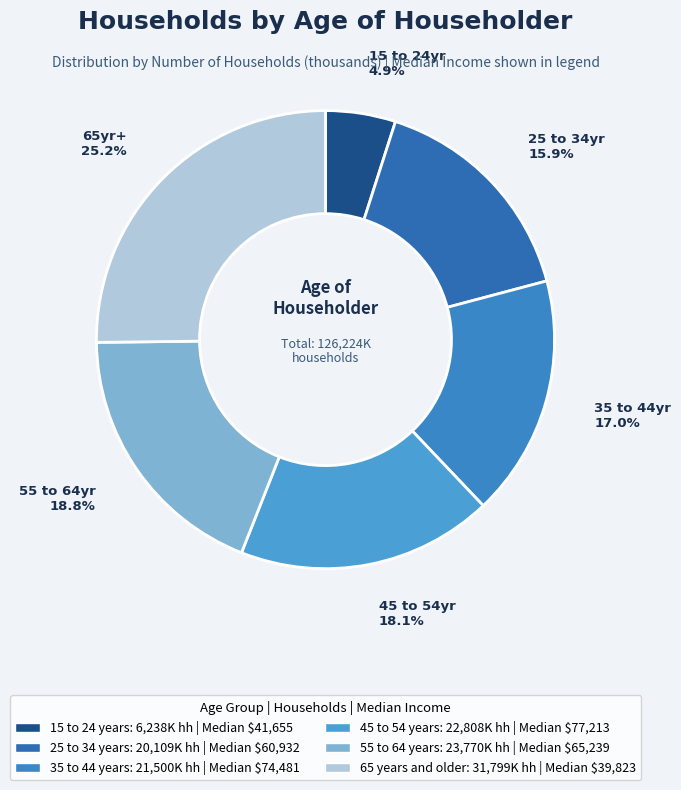

To the nearest percent, what is the difference between the largest and smallest slice percentages?

20%